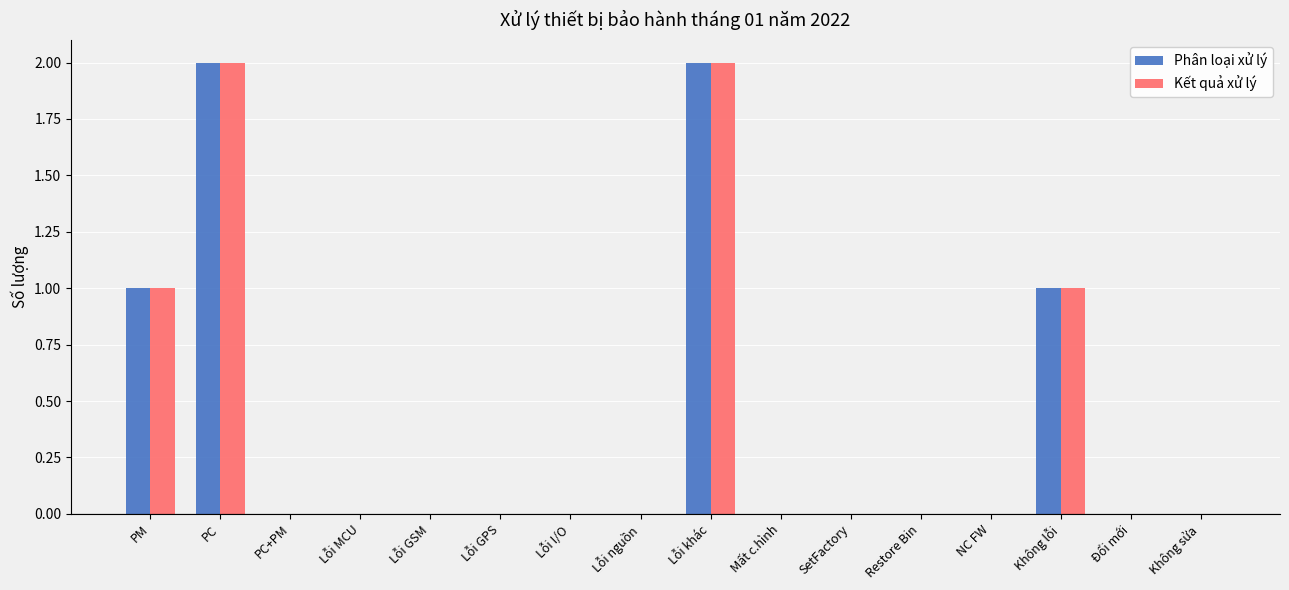

Are the bars horizontal?

No